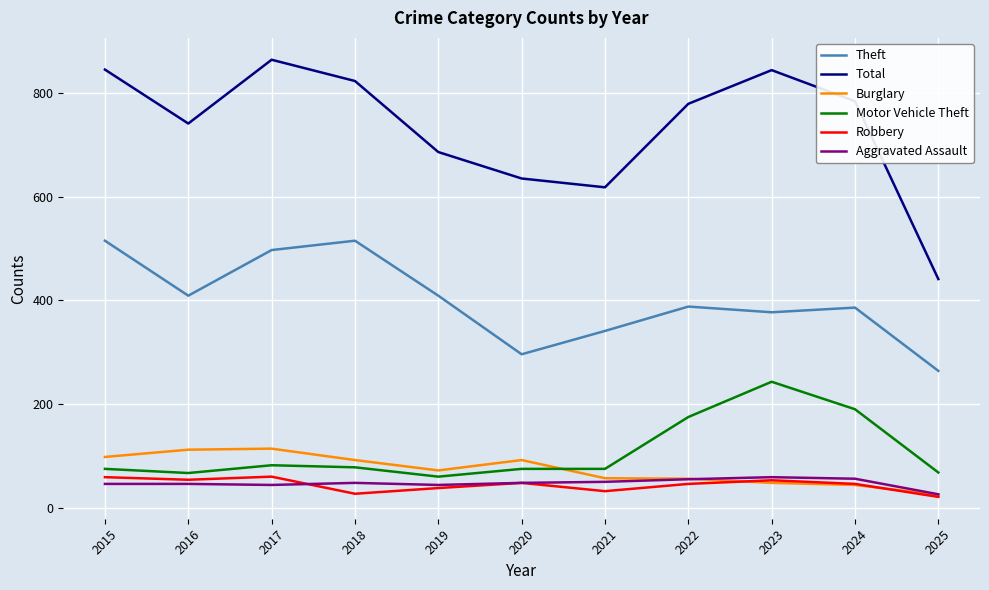

What is the minimum value shown in the chart?

21